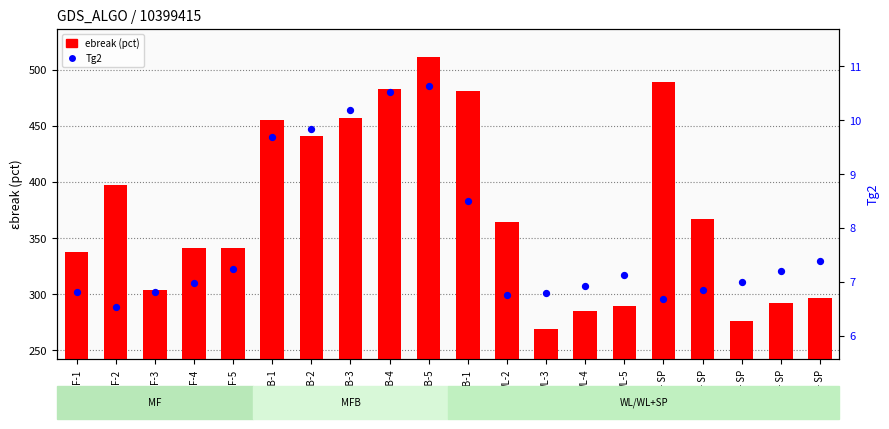

Which series reaches the minimum Y coordinate?

Tg2